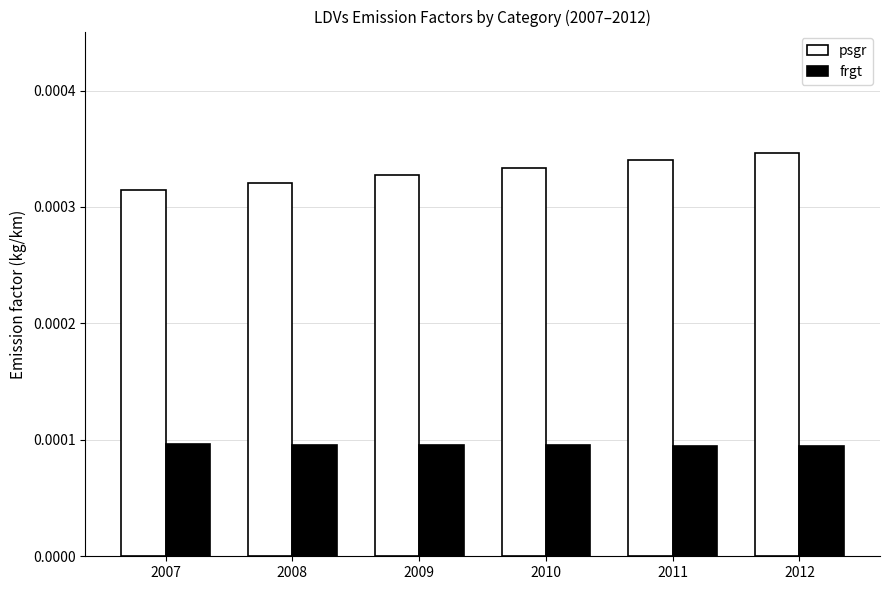

How many bars are there in each group?

2